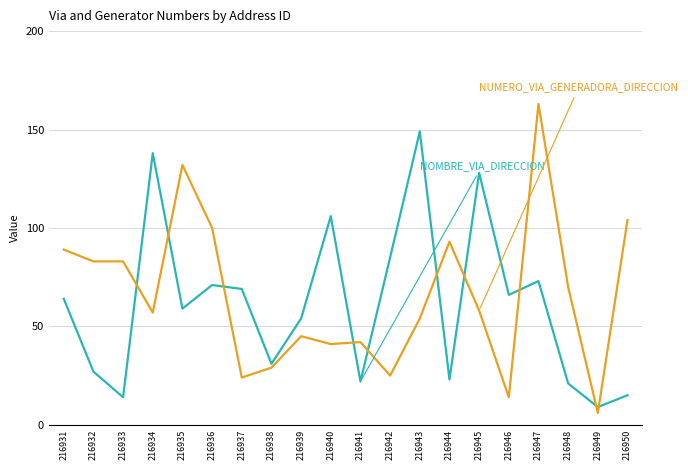

What is the spread (max minus min) of values at 216949?

3